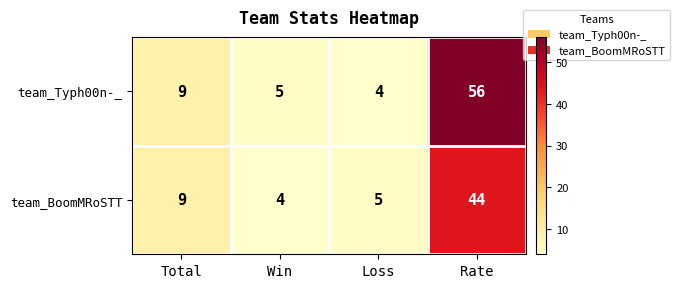

Rank the series by their maximum value, from lowest to highest.

team_BoomMRoSTT, team_Typh00n-_